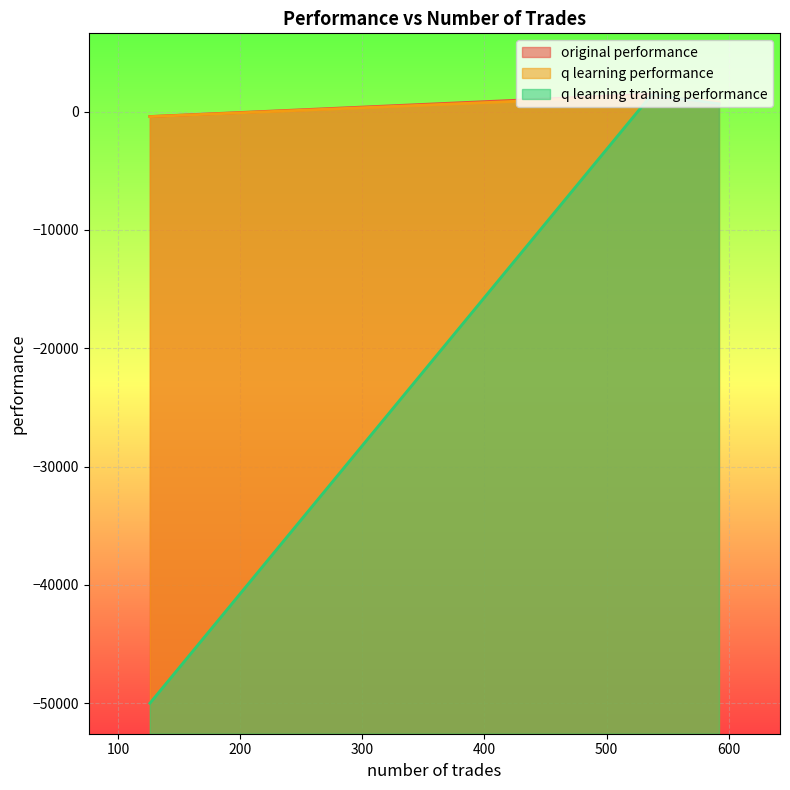

What is the maximum value shown in the chart?

1462.8